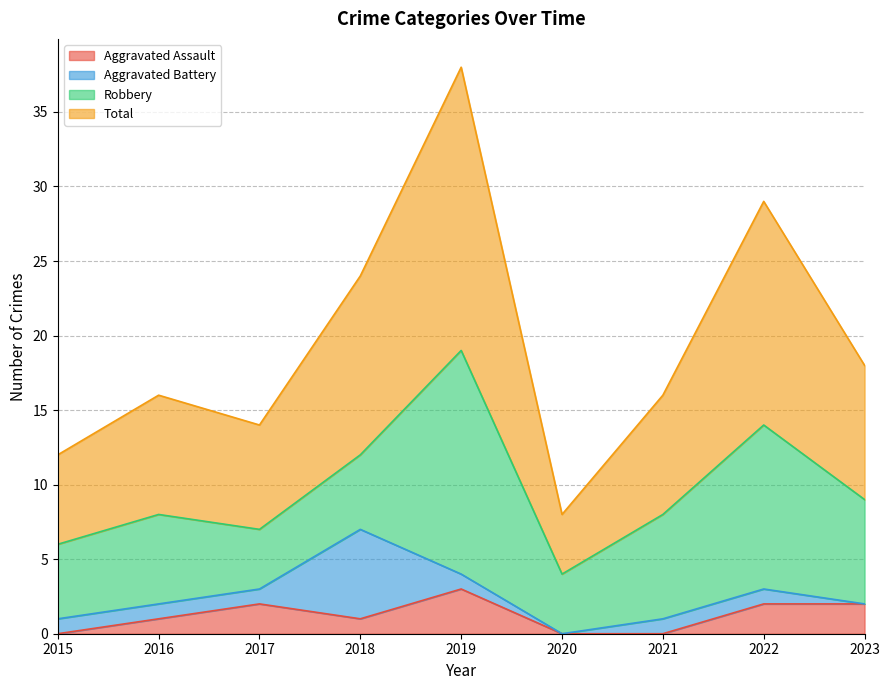

What is the highest value of the Aggravated Assault series?

3